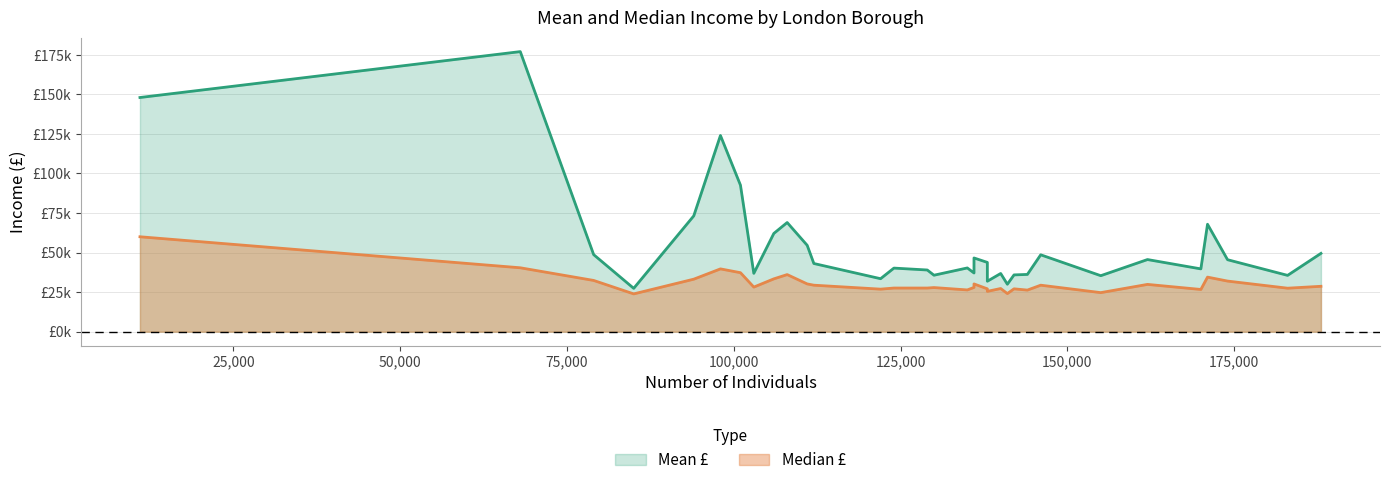

The Mean £ series shows 223736 at City of London. True or false?

False